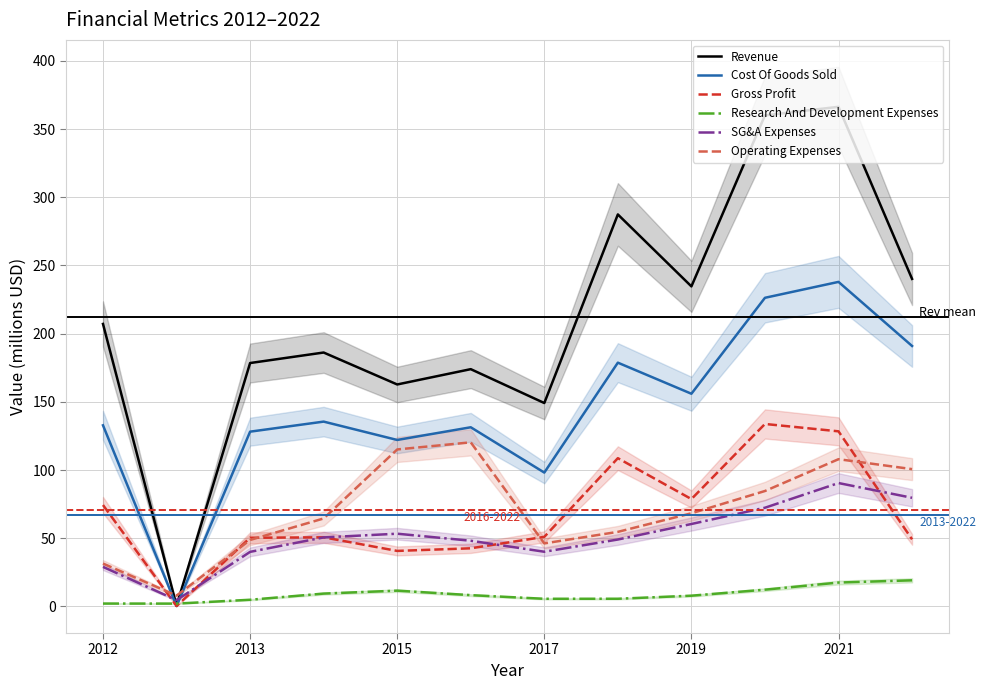

True or false: Cost Of Goods Sold has a value of 155.9 at 2019.

True